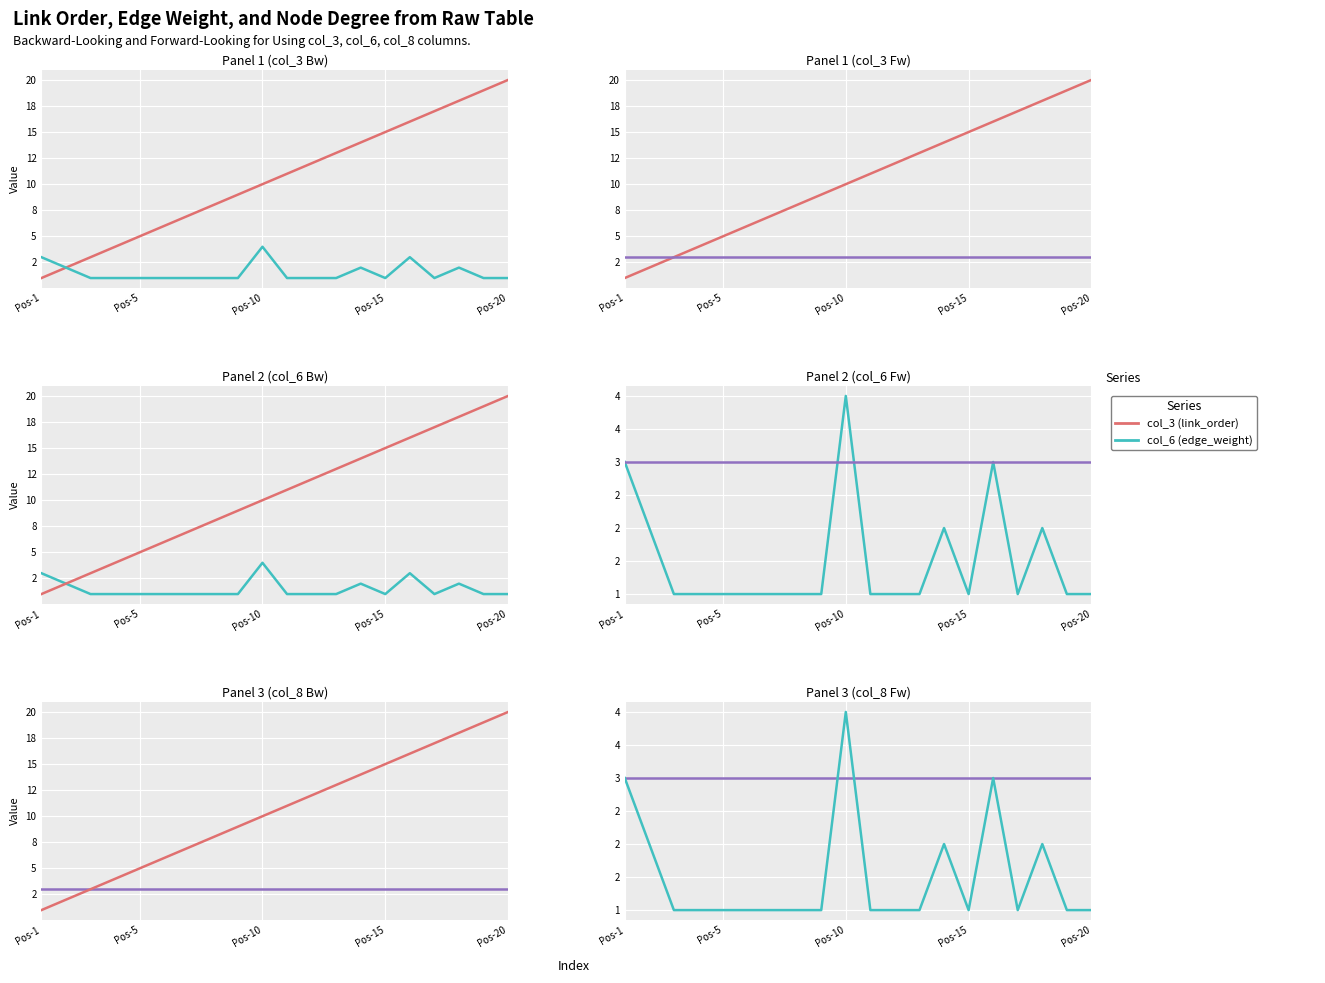

Is it true that col_8 (node_degree) equals 3 at Pos-20?

True